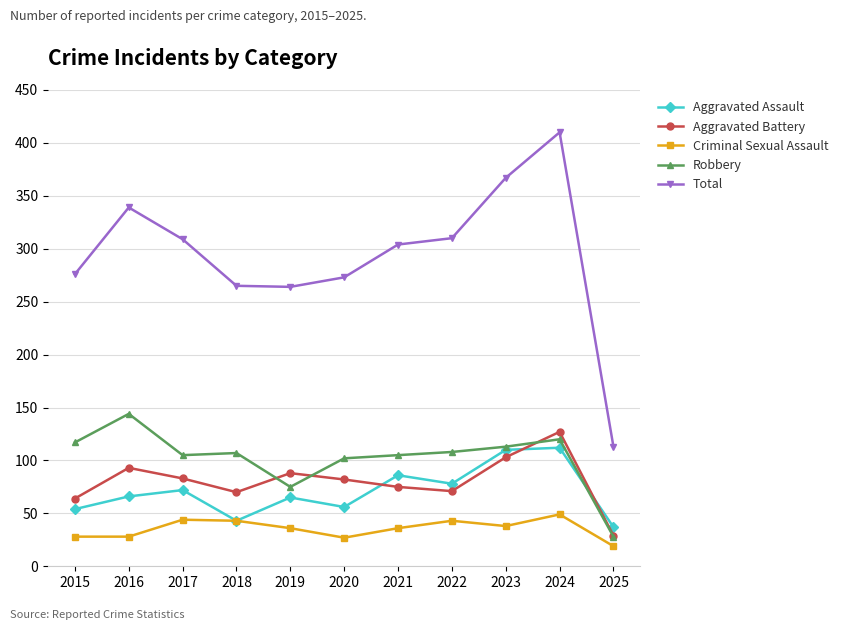

Read the Criminal Sexual Assault value at 2016, to the nearest 5.

30